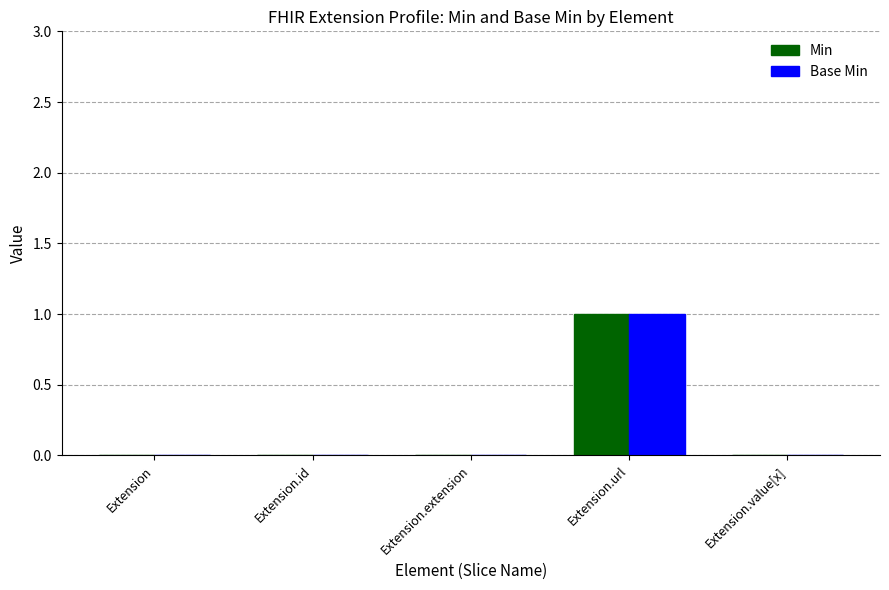

How many categories are shown in the chart?

5